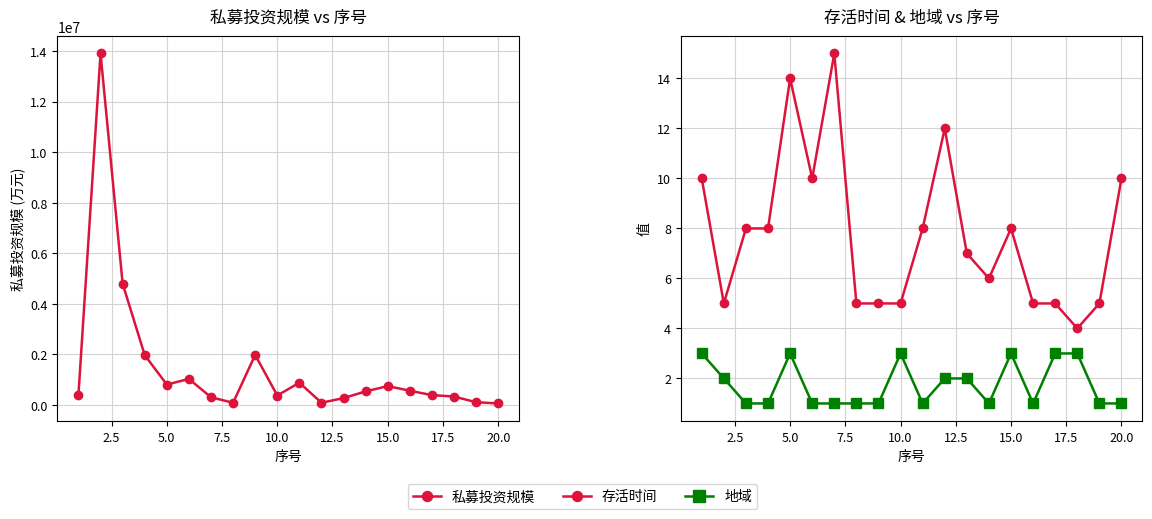

Which series has the widest spread of values?

私募投资规模